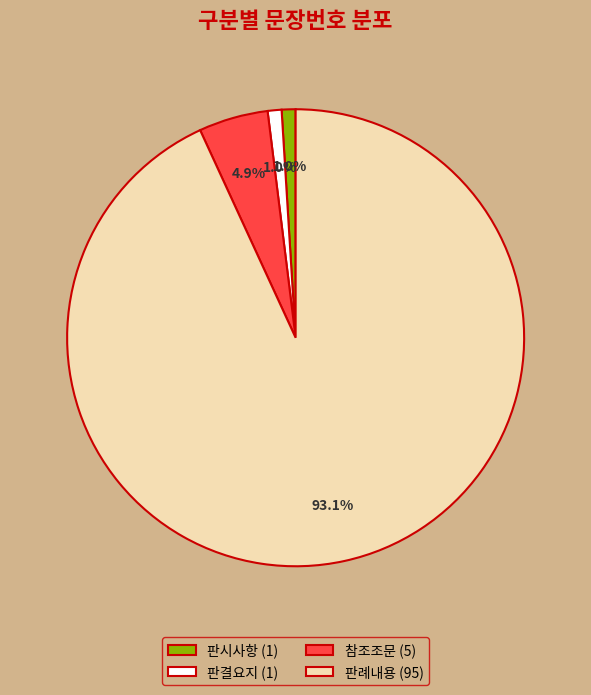

Does 판결요지 represent more than half of the total?

No